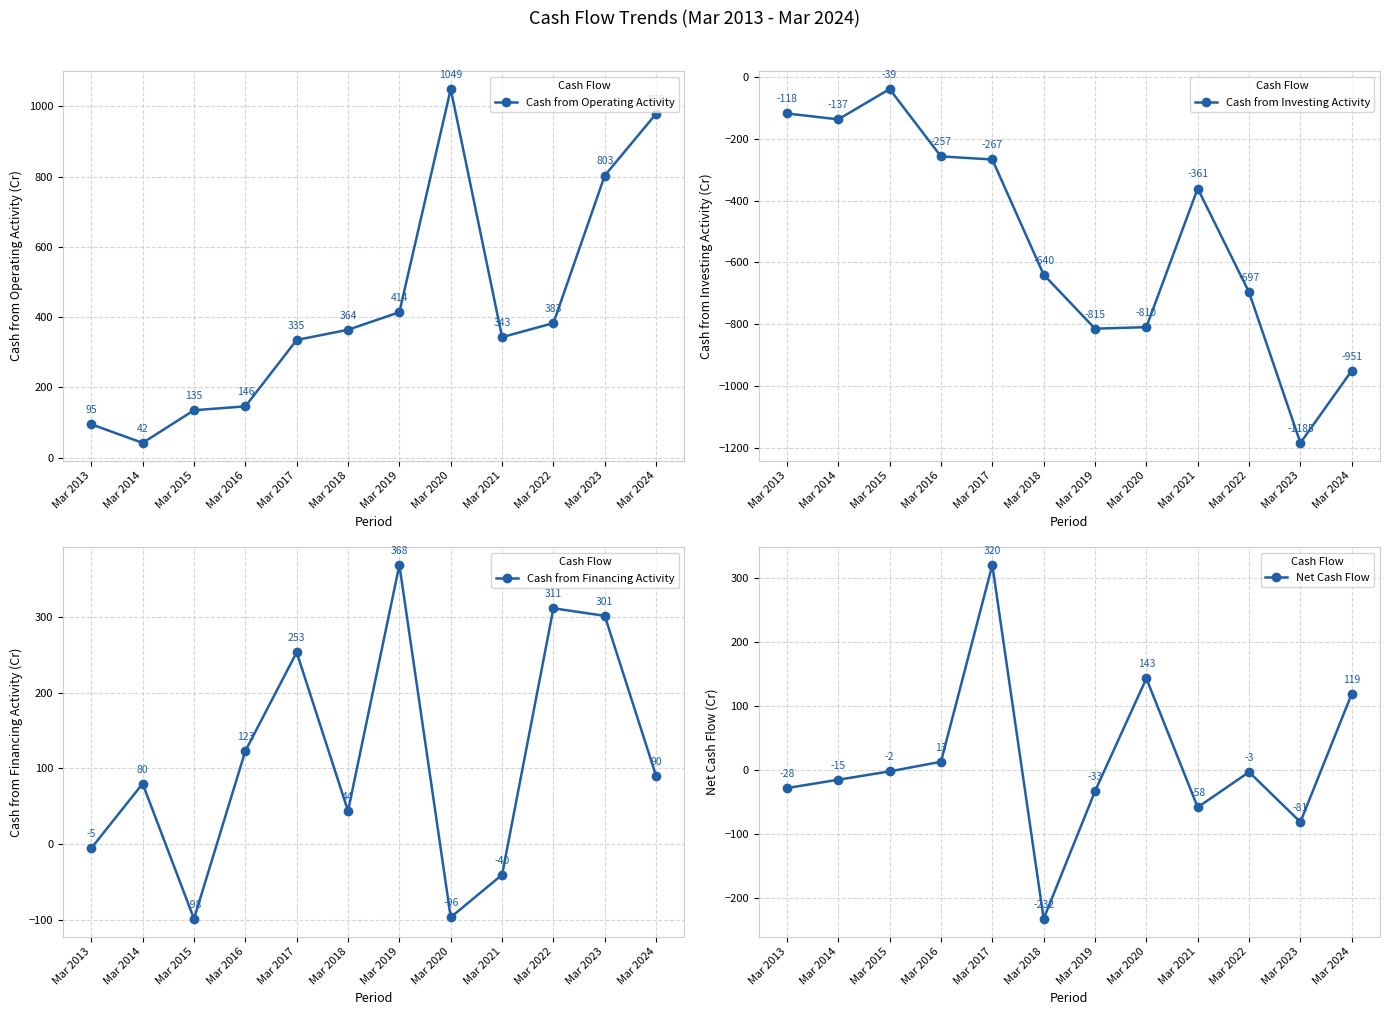

Where is the first local maximum for Net Cash Flow?

Mar 2017